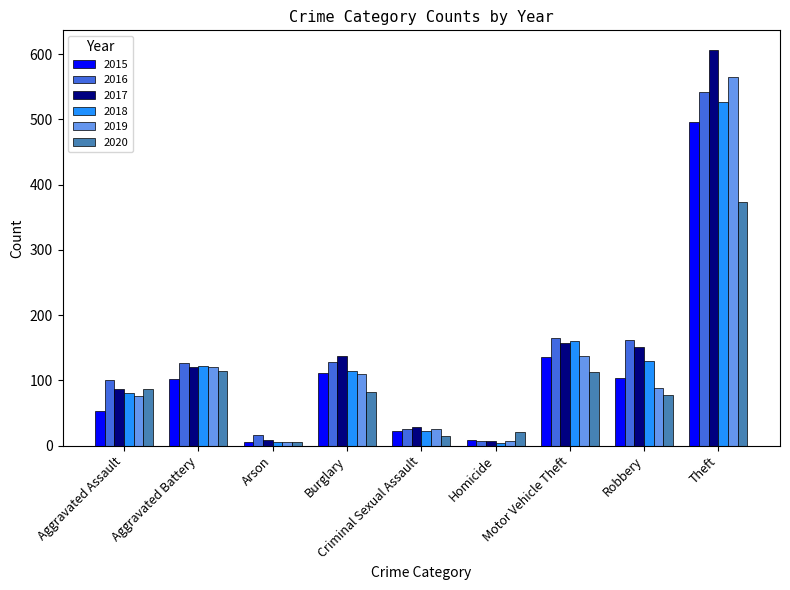

What is the difference between the highest and lowest values at Motor Vehicle Theft?

52